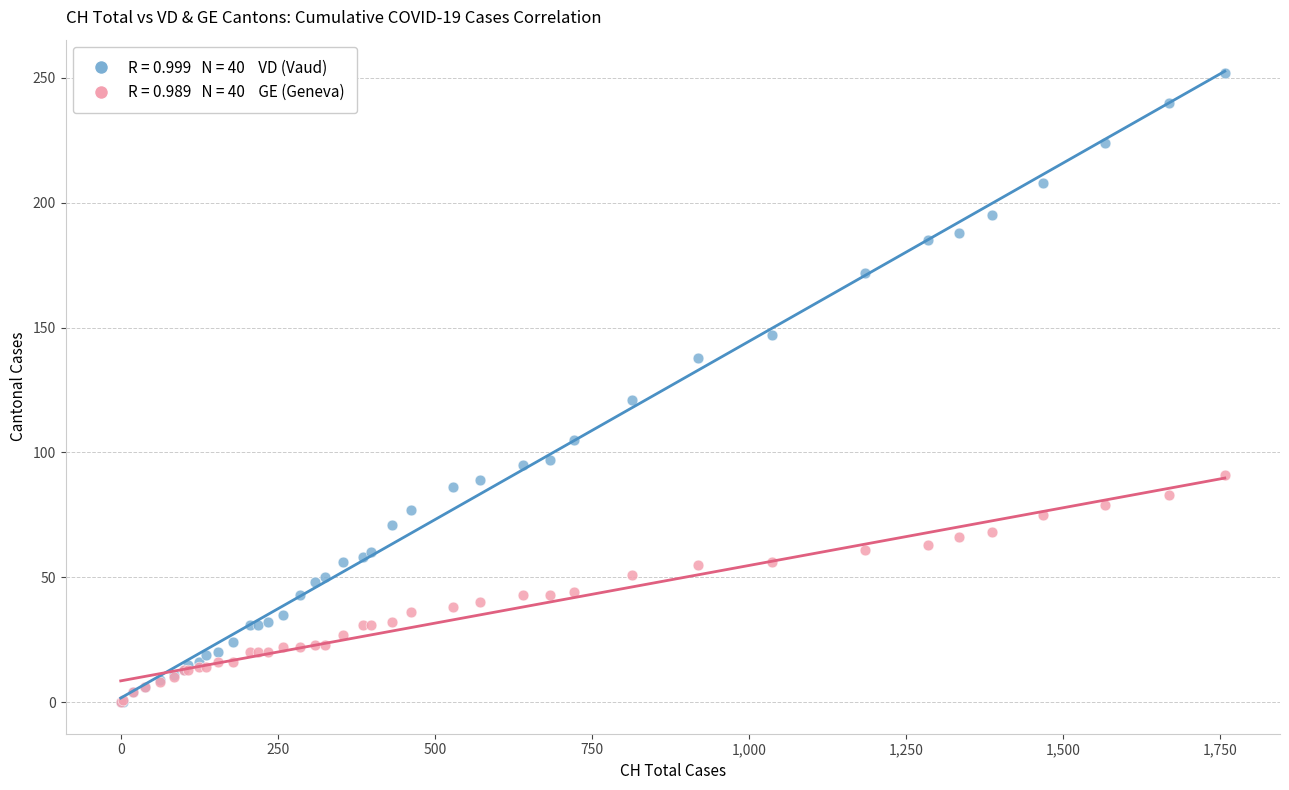

Across all series, what Y value is closest to 126?

121